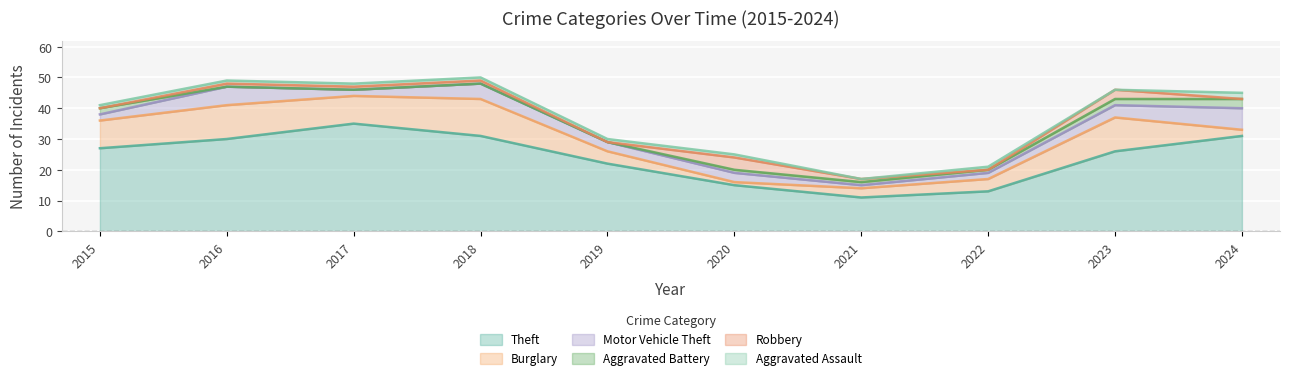

How many lines are shown in the chart?

6